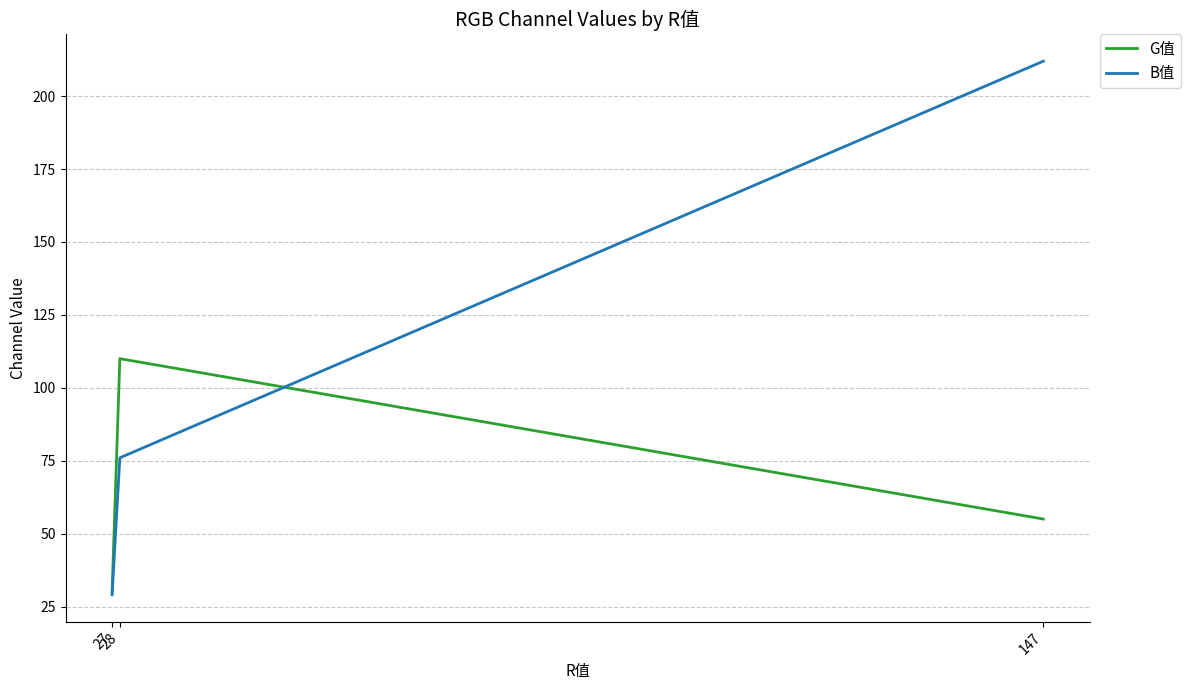

Which series has the widest spread of values?

B值